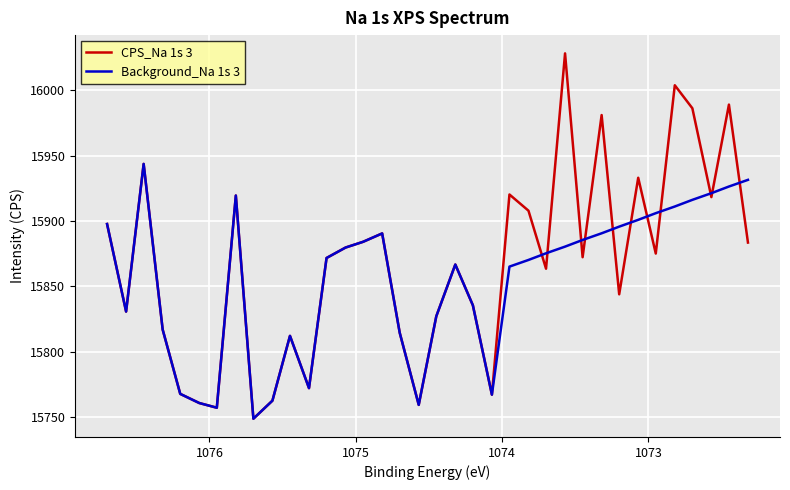

Which series has the largest range (max minus min)?

CPS_Na 1s 3